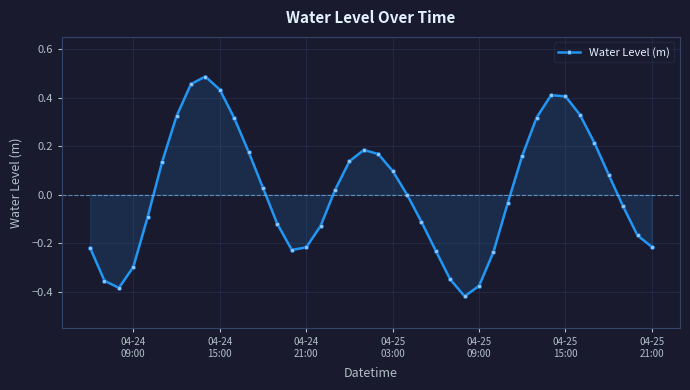

What is the difference between the maximum and minimum values?

0.9